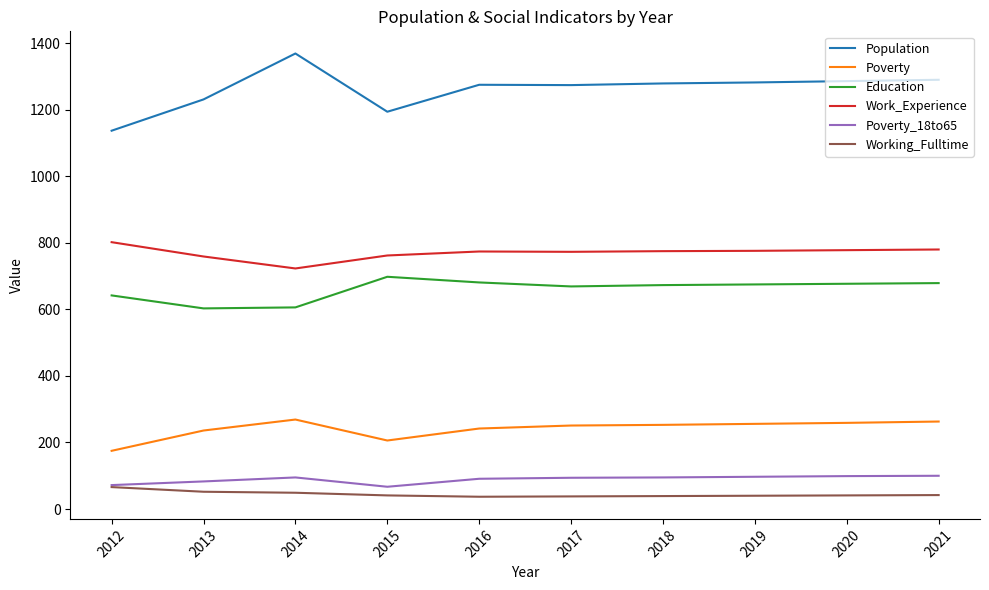

What is the minimum value shown in the chart?

37